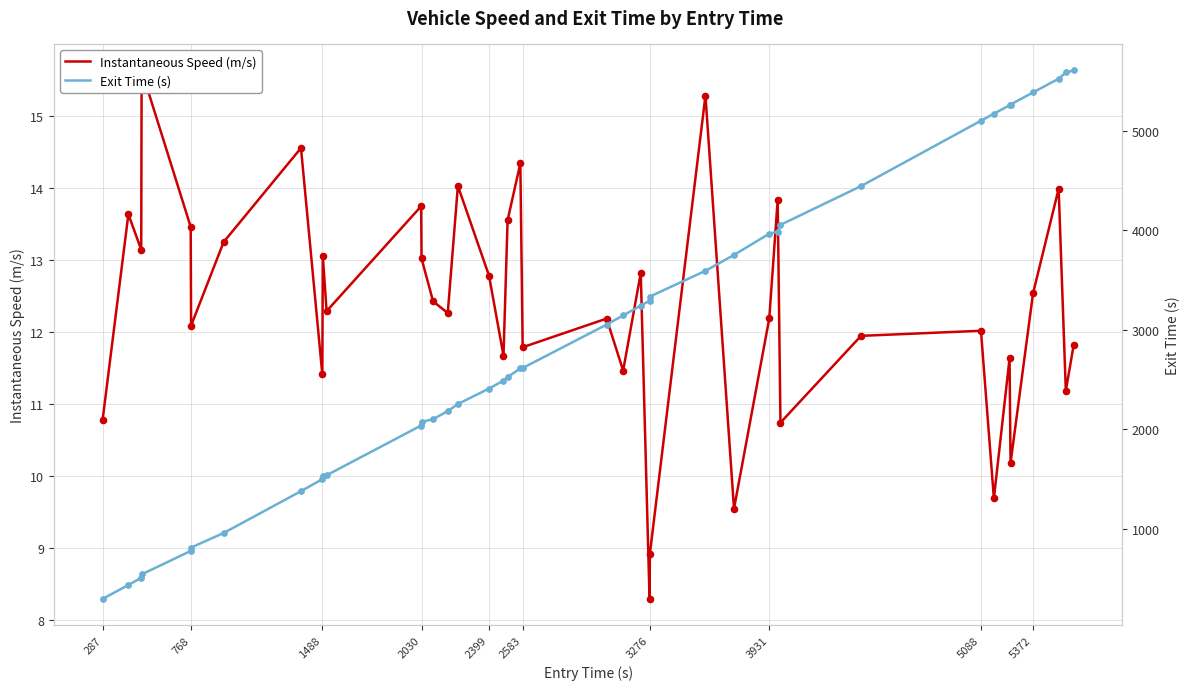

Which series has the widest spread of Y values?

Exit Time (s)